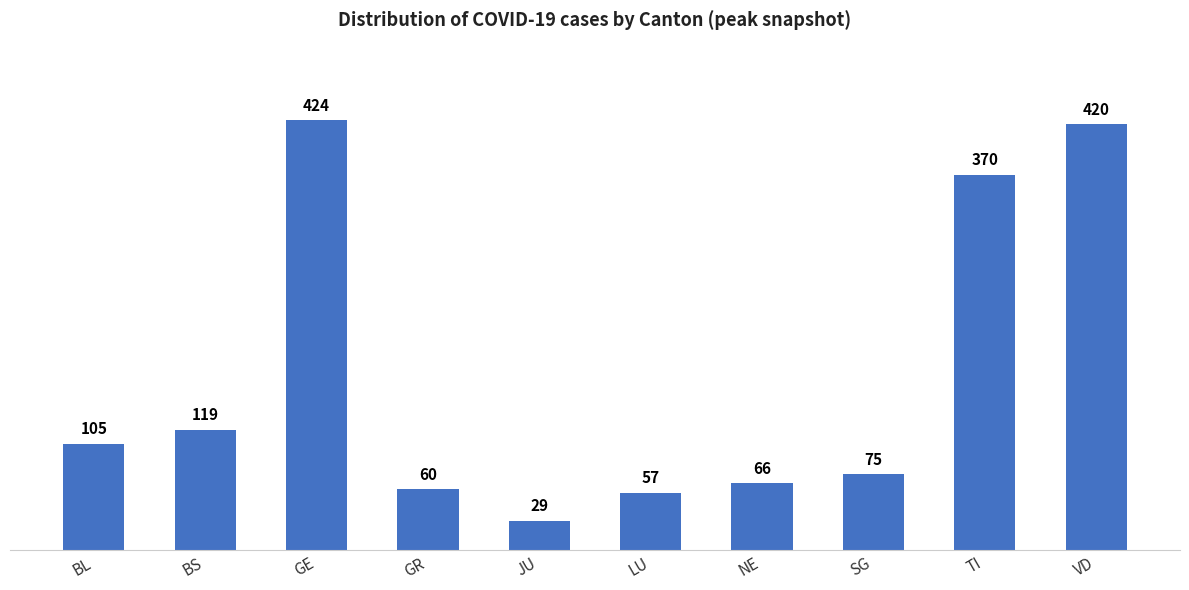

List the labels in order of value, largest first.

GE, VD, TI, BS, BL, SG, NE, GR, LU, JU